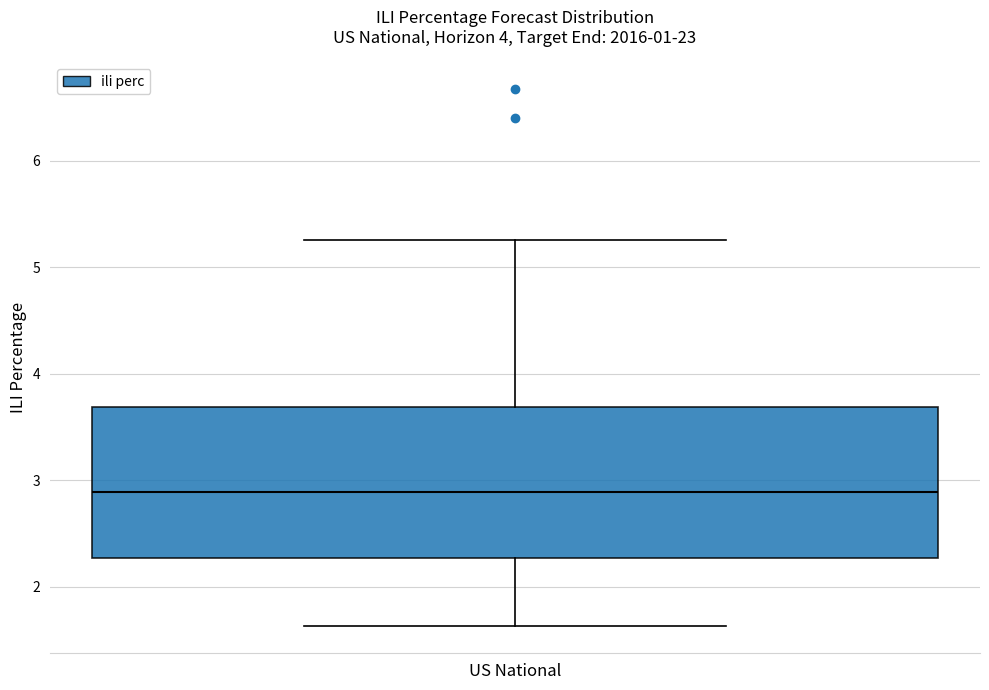

Read this box plot against the y-axis: the position of the median line, the range covered by the box, and the ends of both whiskers. The values are not printed on the chart, so give them approximately, as read against the axis.

median 2.9, box 2.3 to 3.7, whiskers 1.6 to 5.3